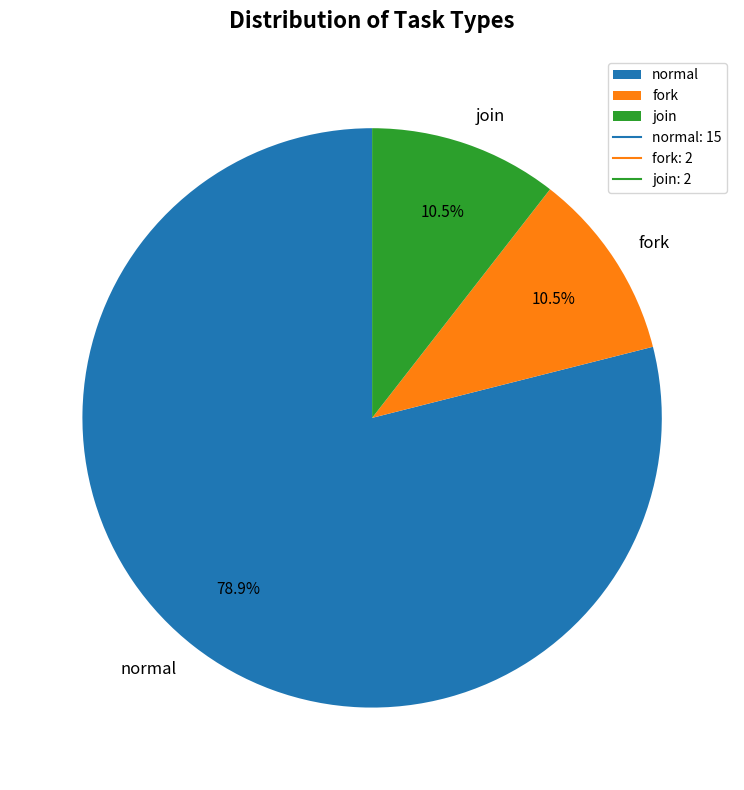

What percentage is NOT represented by join?

89.5%